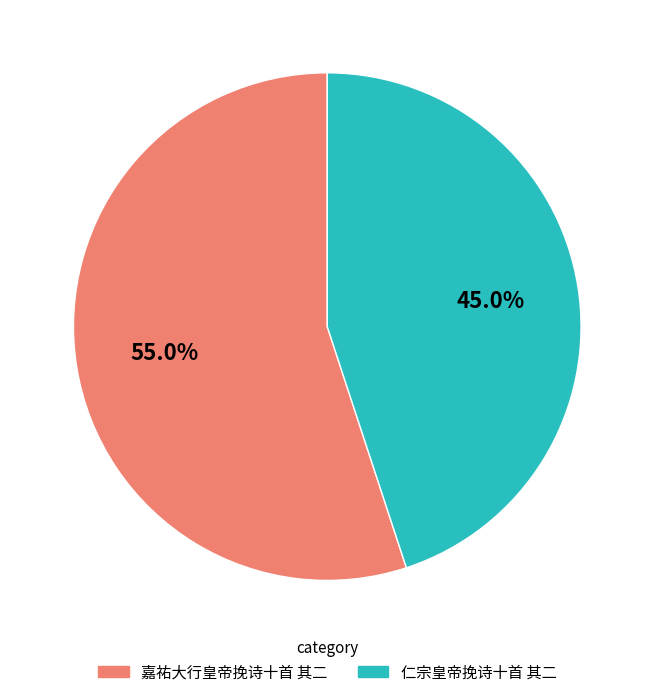

Rank the categories by value from highest to lowest.

嘉祐大行皇帝挽诗十首 其二, 仁宗皇帝挽诗十首 其二